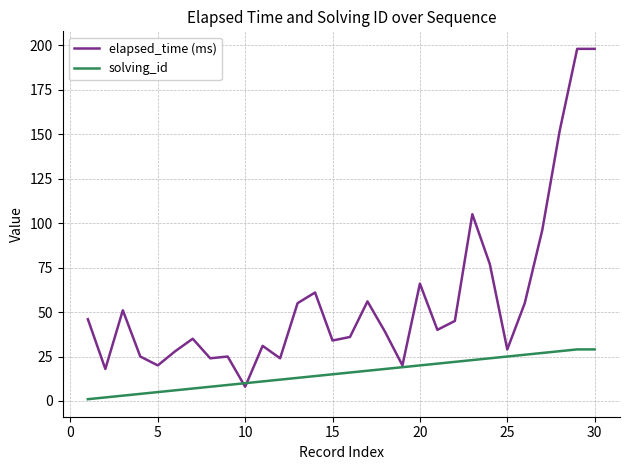

Rank the series by their maximum value, from lowest to highest.

solving_id, elapsed_time (ms)